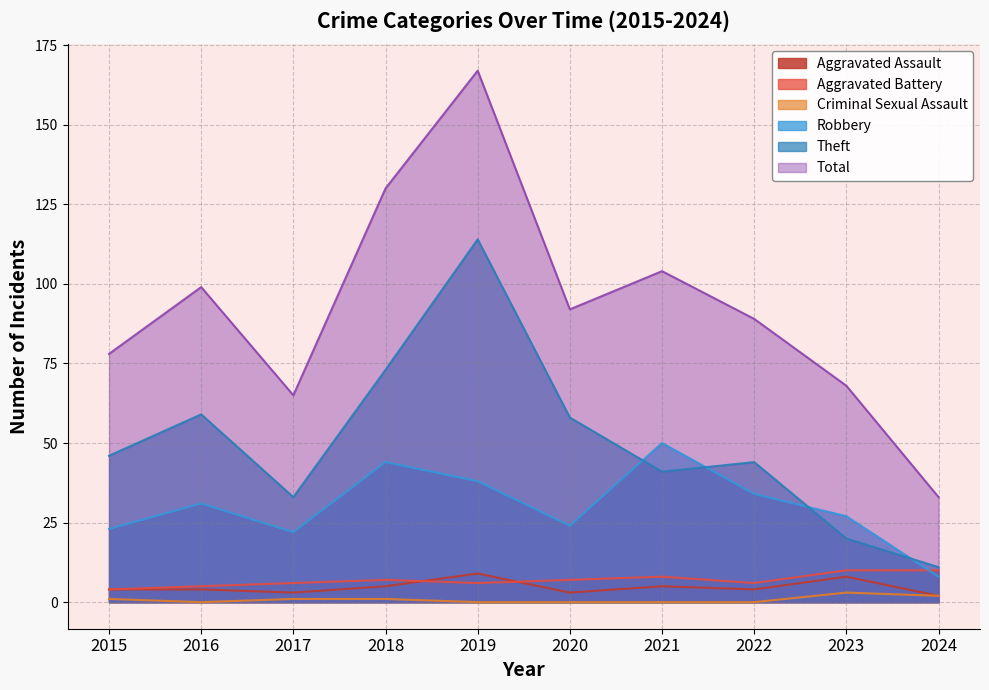

What are all the series names shown in the legend?

Aggravated Assault, Aggravated Battery, Criminal Sexual Assault, Robbery, Theft, Total